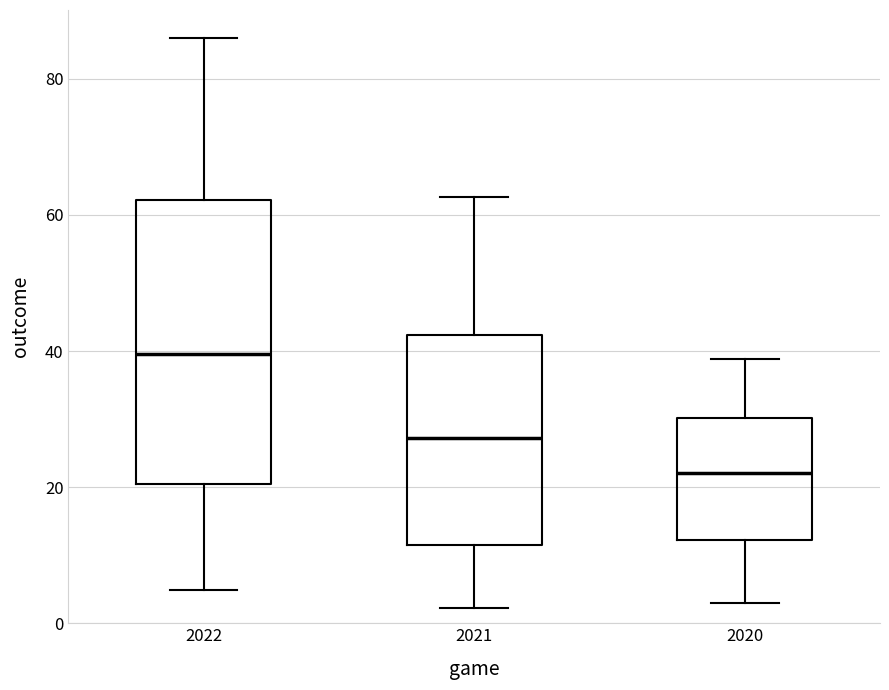

Comparing the boxes themselves (not the whiskers), which one is the tallest?

2022